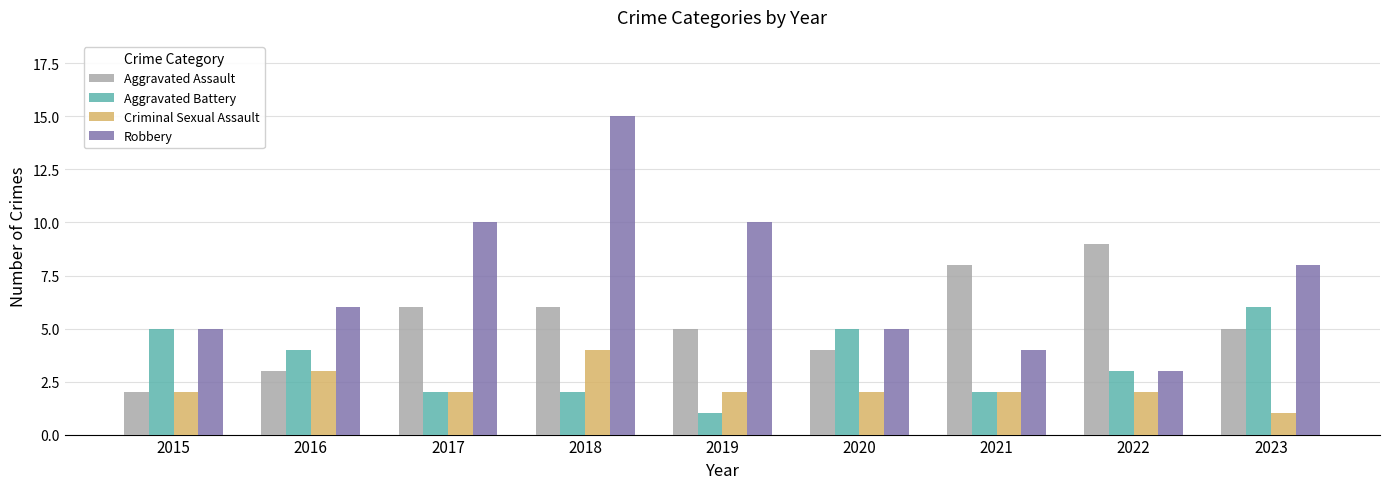

What is the spread (max minus min) of values at 2015?

3